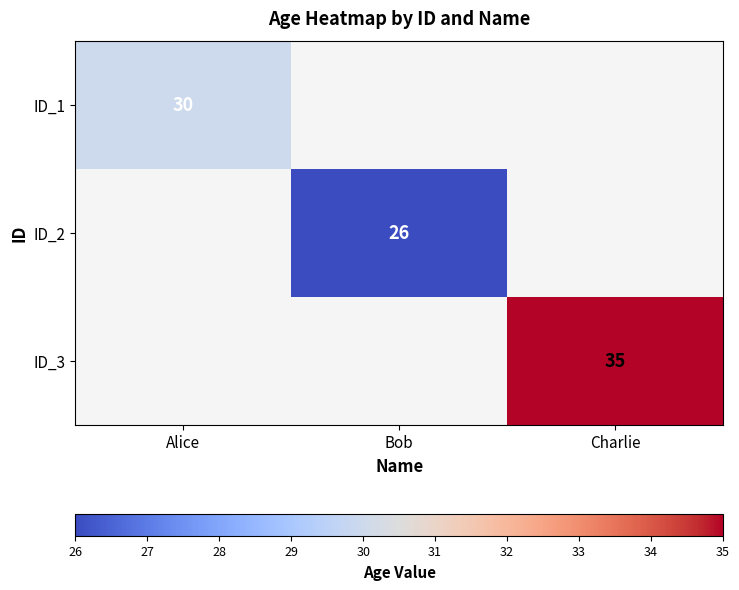

True or false: ID_1 has a value of 30 at Alice.

True